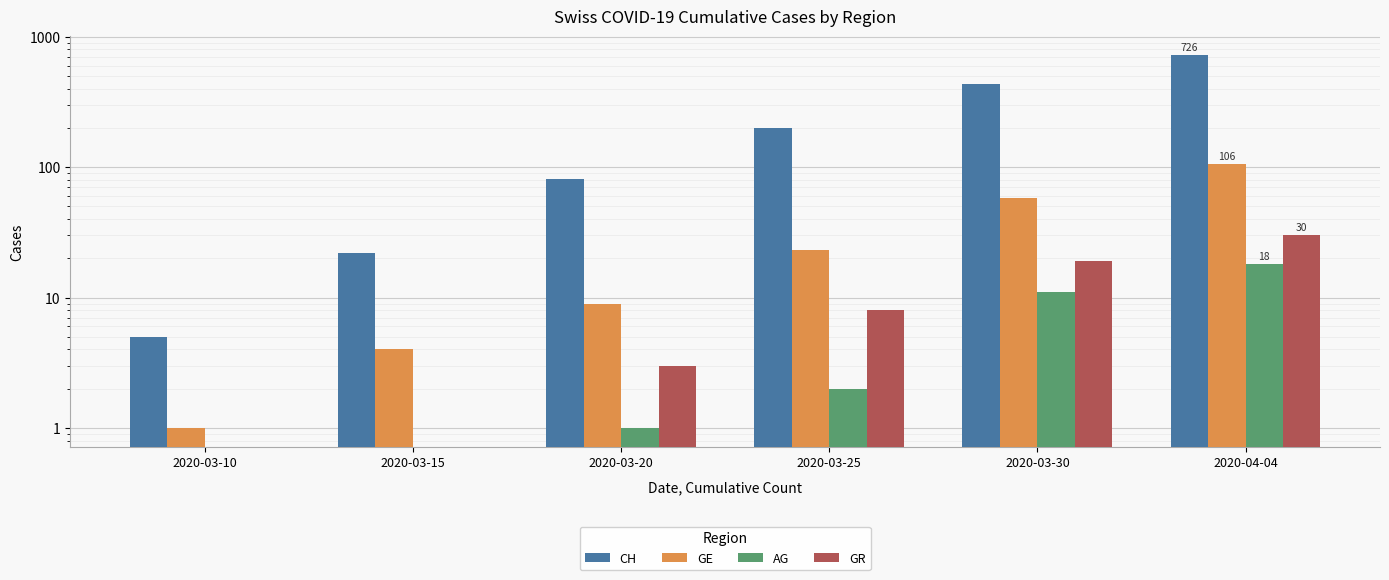

Which series has the largest total across all categories?

CH